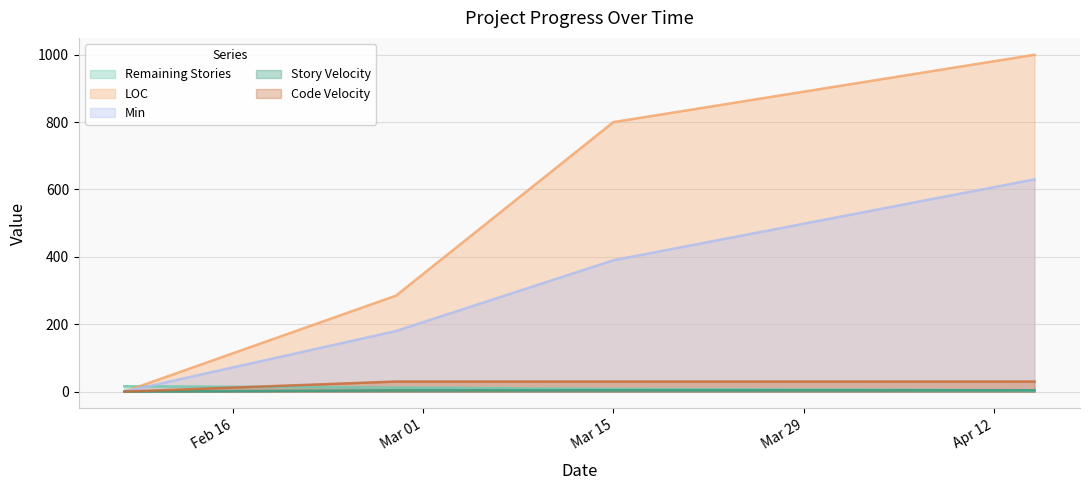

True or false: Code Velocity and LOC cross at least once.

False